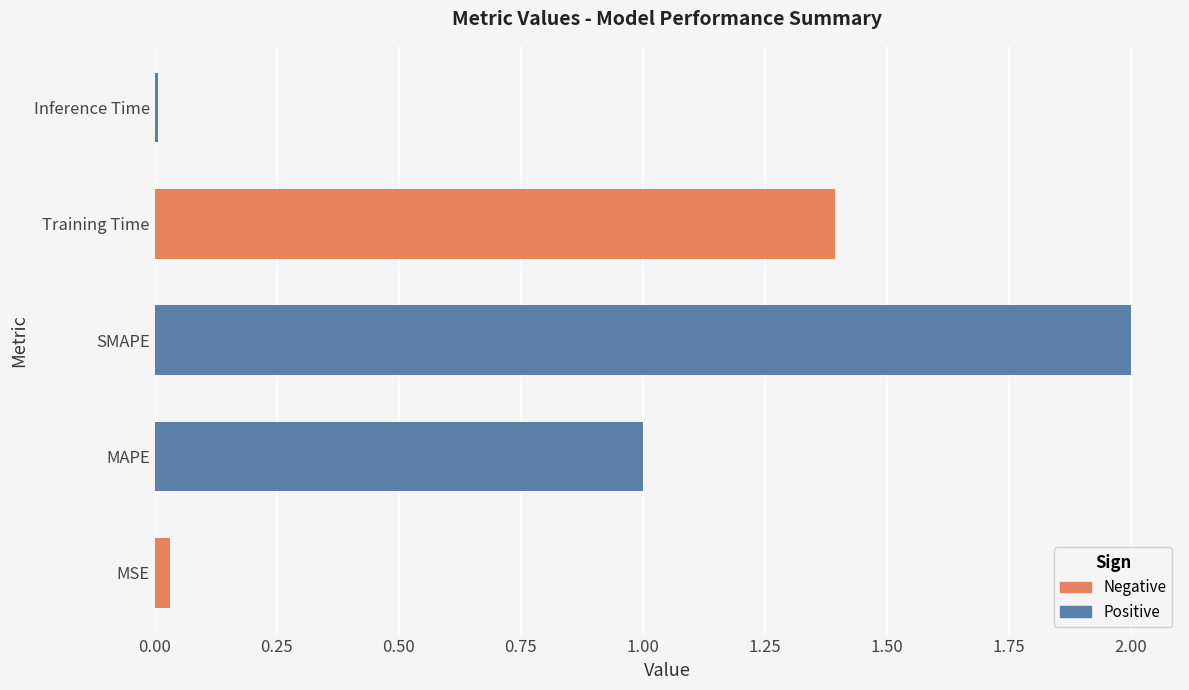

How many data points are less than 1?

2